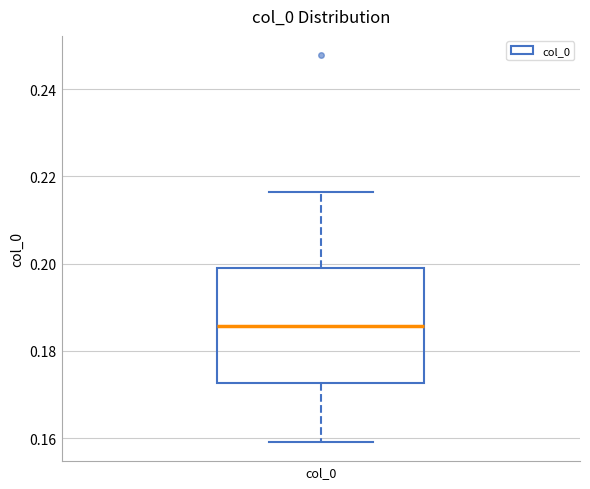

Where does the median line of the box for col_0 sit on the y-axis? The values are not printed on the chart, so give them approximately, as read against the axis.

0.186